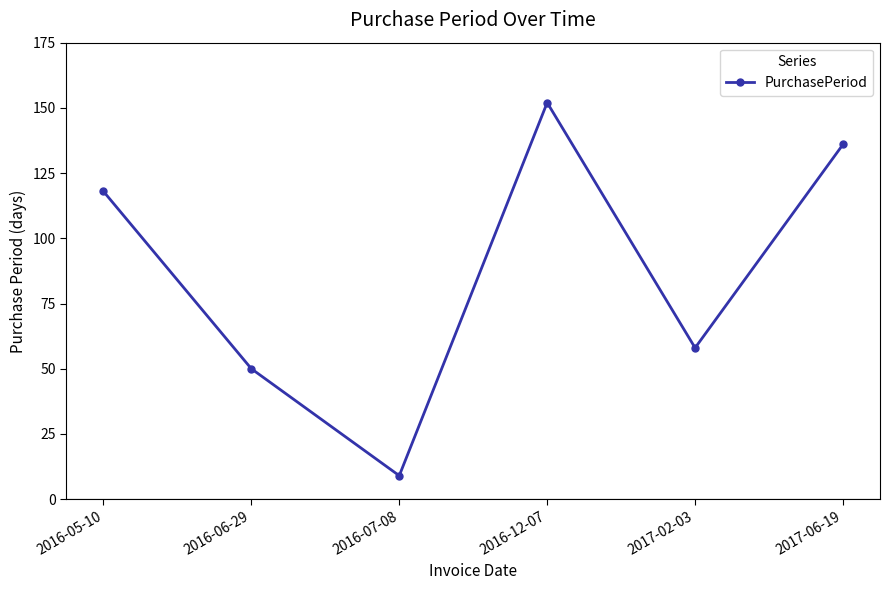

At which label is the value closest to 80?

2017-02-03